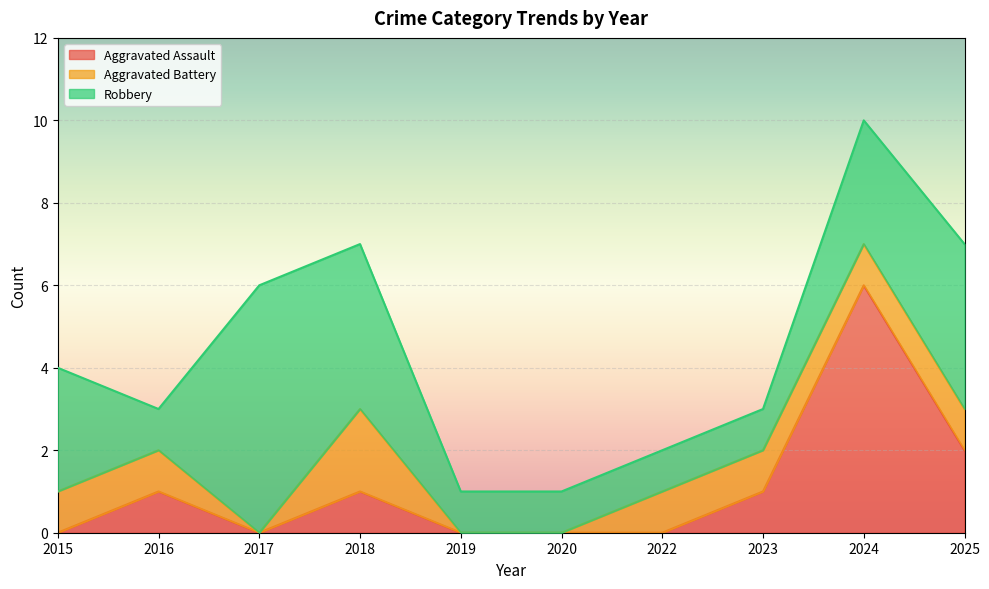

True or false: Aggravated Battery has a value of 1 at 2016.

True